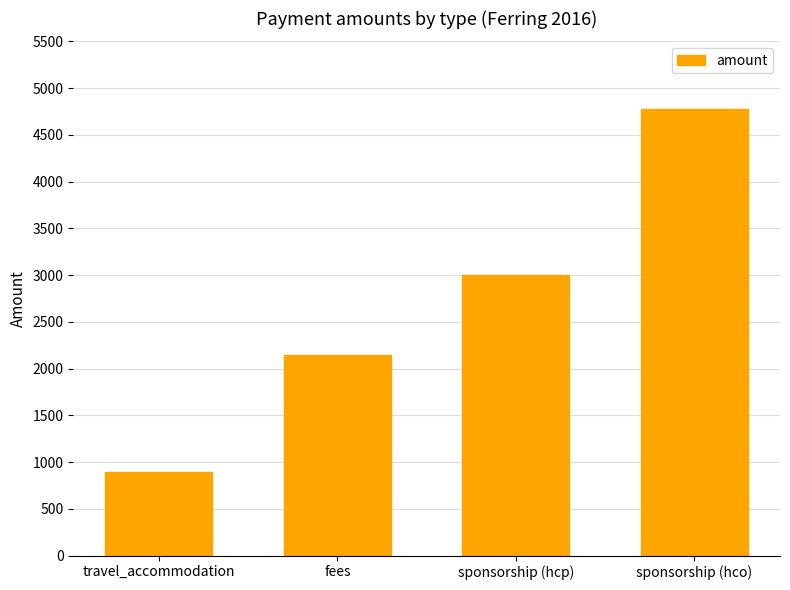

List the labels in order of value, smallest first.

travel_accommodation, fees, sponsorship (hcp), sponsorship (hco)